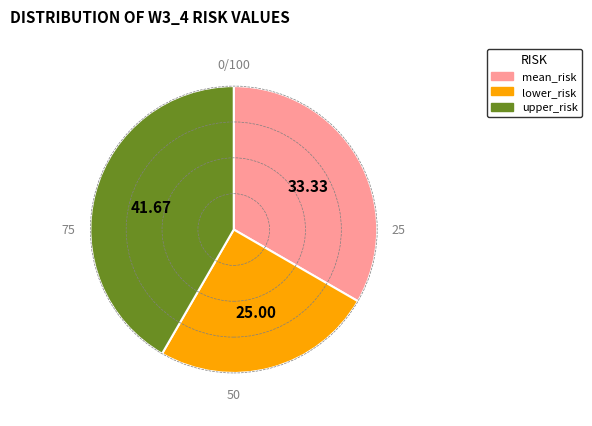

Rank the categories by value from highest to lowest.

upper_risk, mean_risk, lower_risk